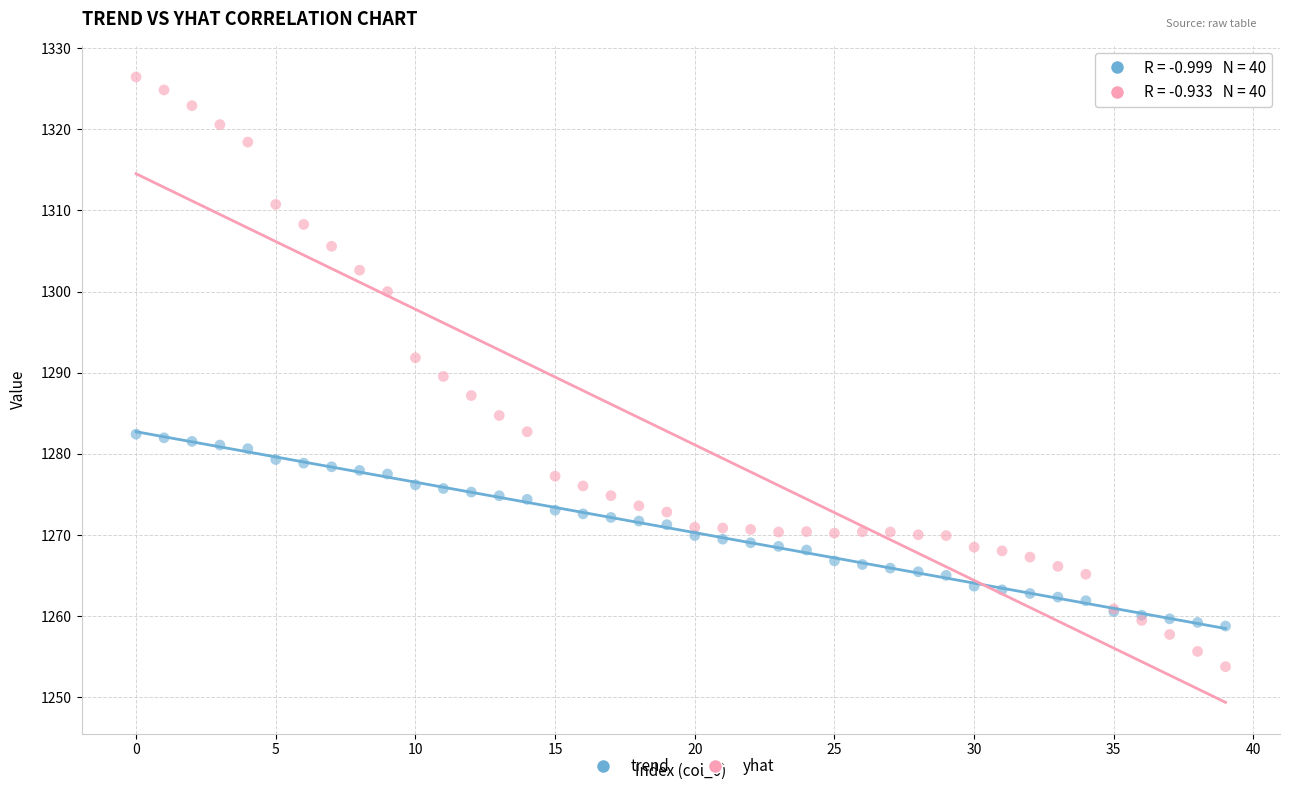

Which series has the widest spread of Y values?

yhat